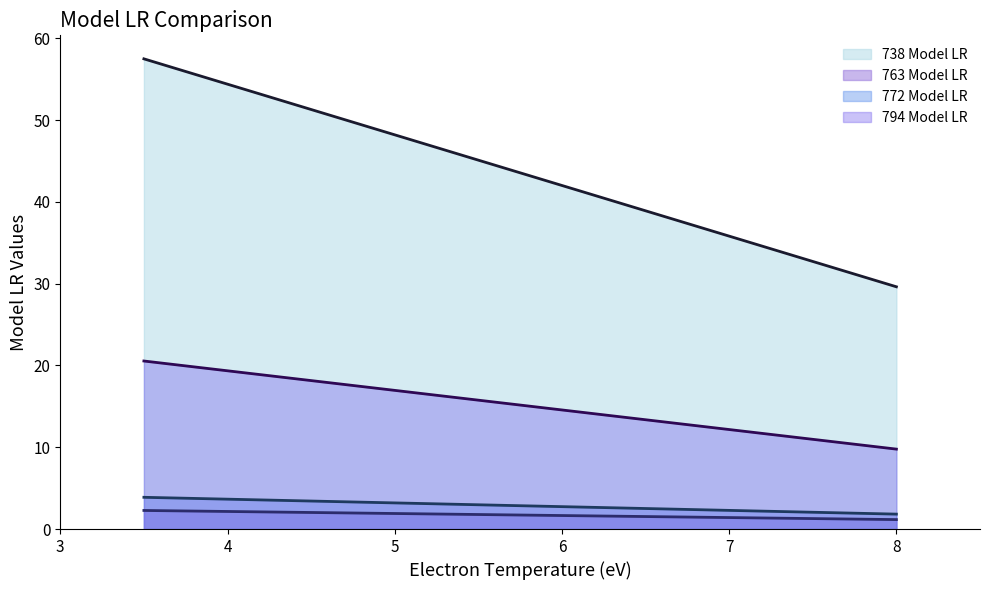

What is the highest value of the 772 Model LR line series?

3.9